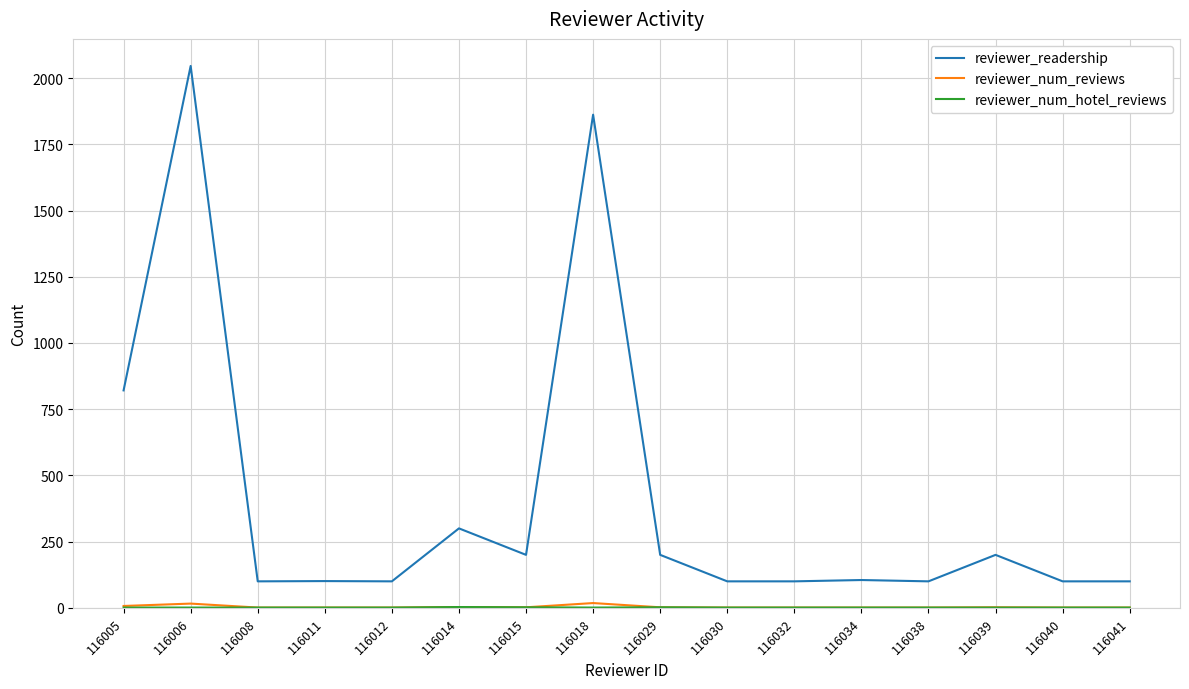

Which category has the highest value in the reviewer_readership series?

116006